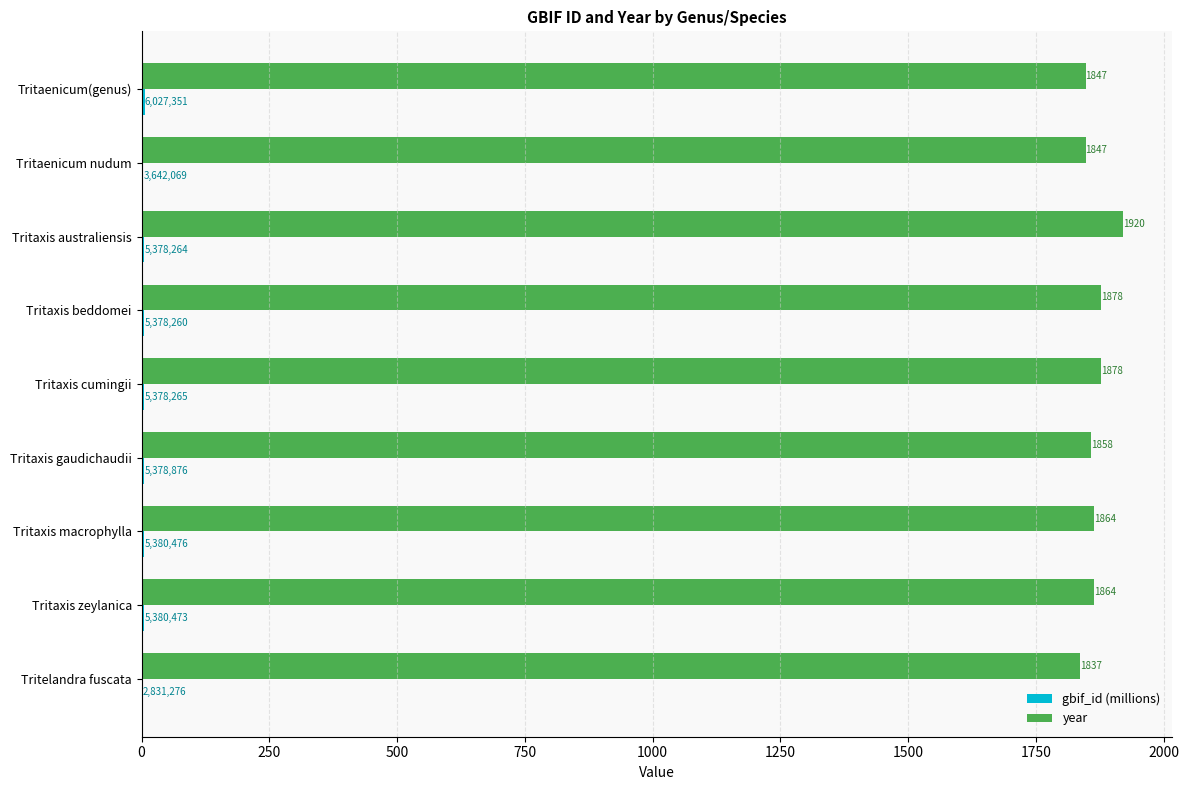

Which label corresponds to the largest value in the chart?

Tritaxis australiensis